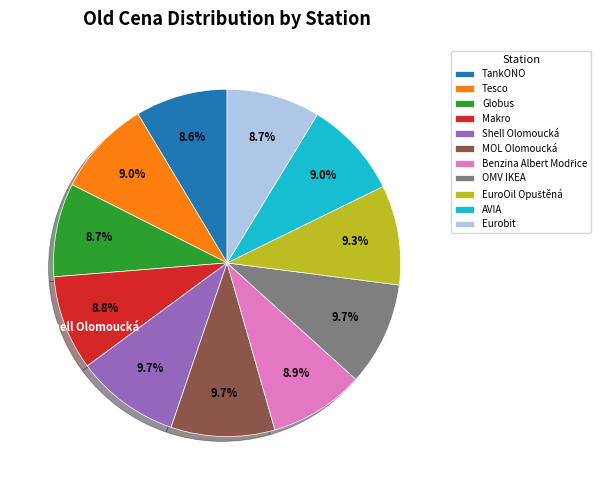

Is there a majority slice in this chart?

No